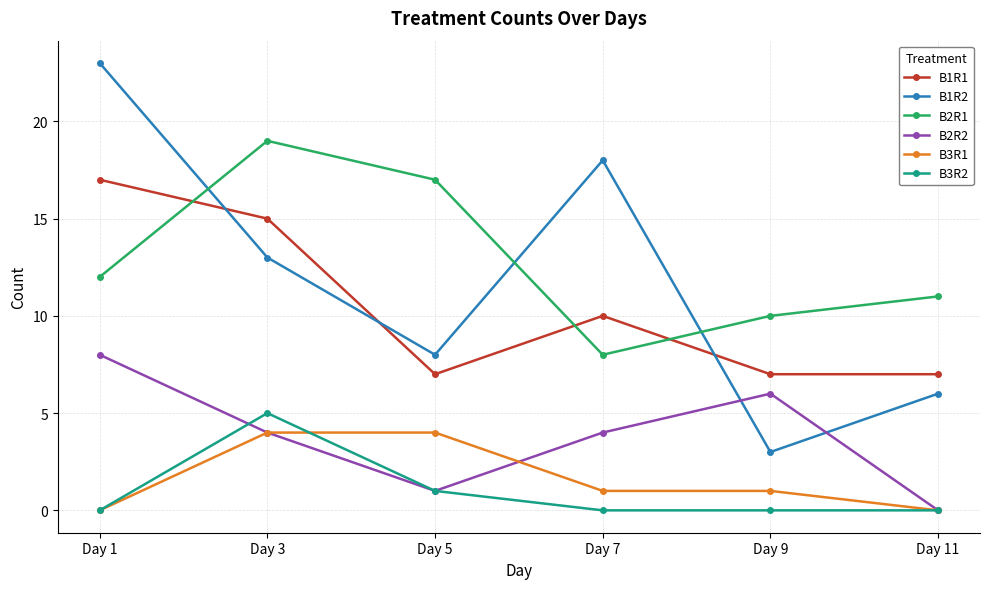

How many lines are shown in the chart?

6